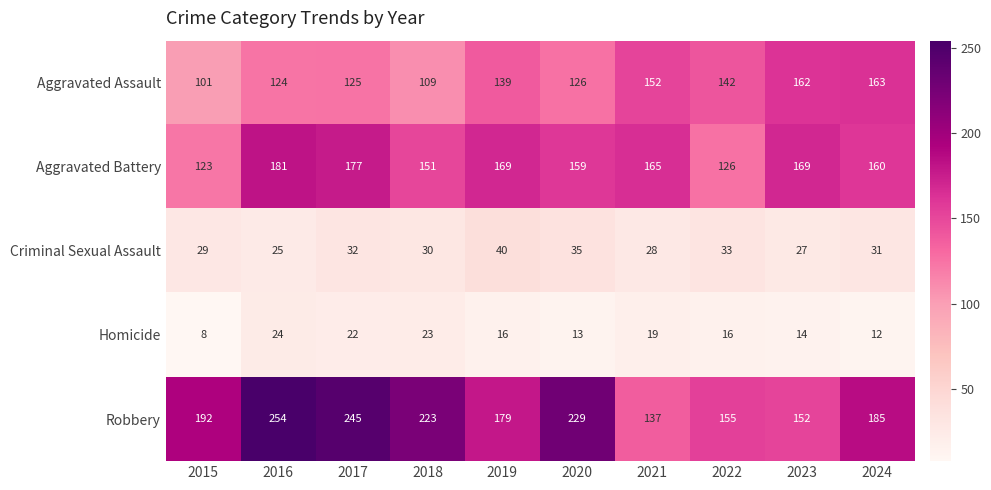

What is the difference between the highest and lowest values at 2015?

184